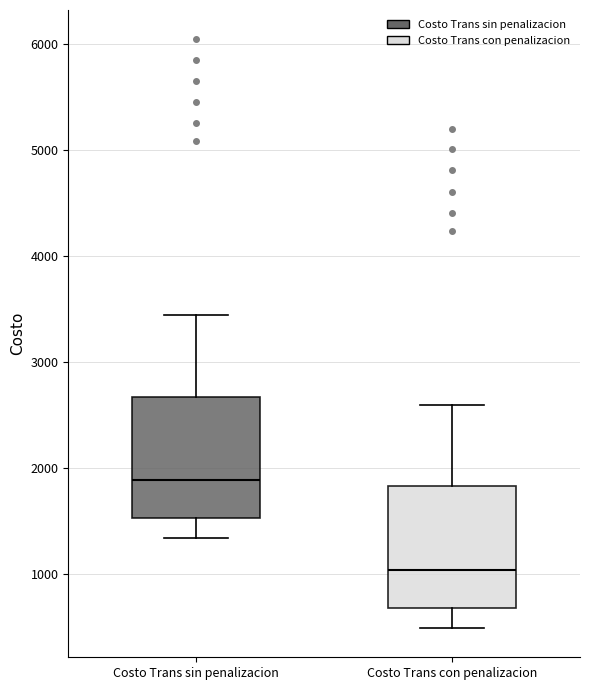

Reading left to right, read every box against the y-axis: the position of its median line, the range the box covers, and the ends of its whiskers. The values are not printed on the chart, so give them approximately, as read against the axis.

Costo Trans sin penalizacion: median 1900, box 1500 to 2700, whiskers 1300 to 3400
Costo Trans con penalizacion: median 1000, box 700 to 1800, whiskers 500 to 2600